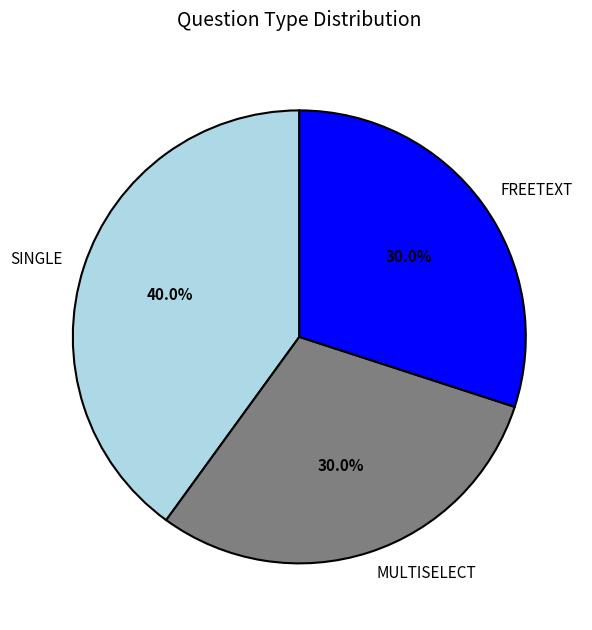

Does FREETEXT account for over 50% of the chart?

No